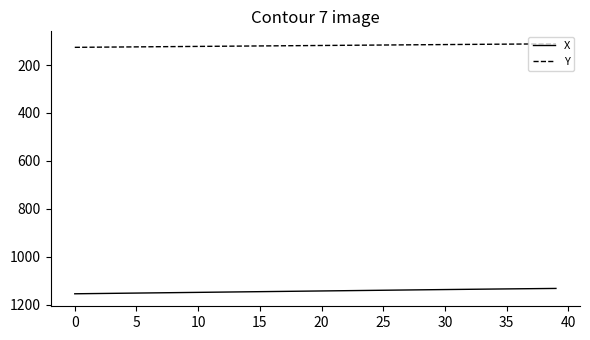

True or false: X and Y intersect in this chart.

False